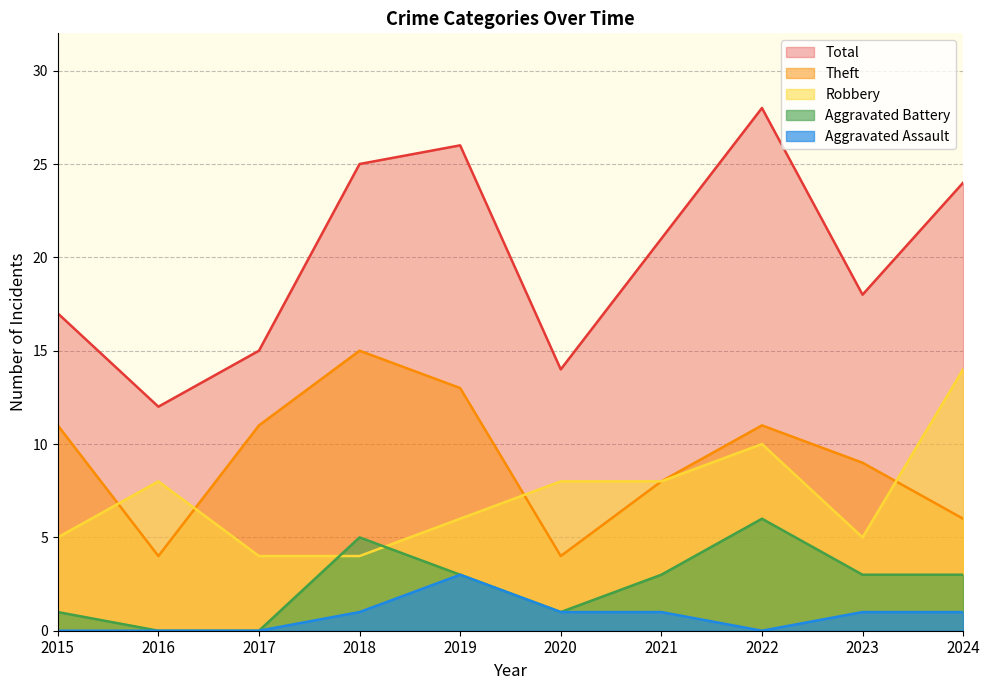

The value of Aggravated Battery at 2024 is 3. True or false?

True